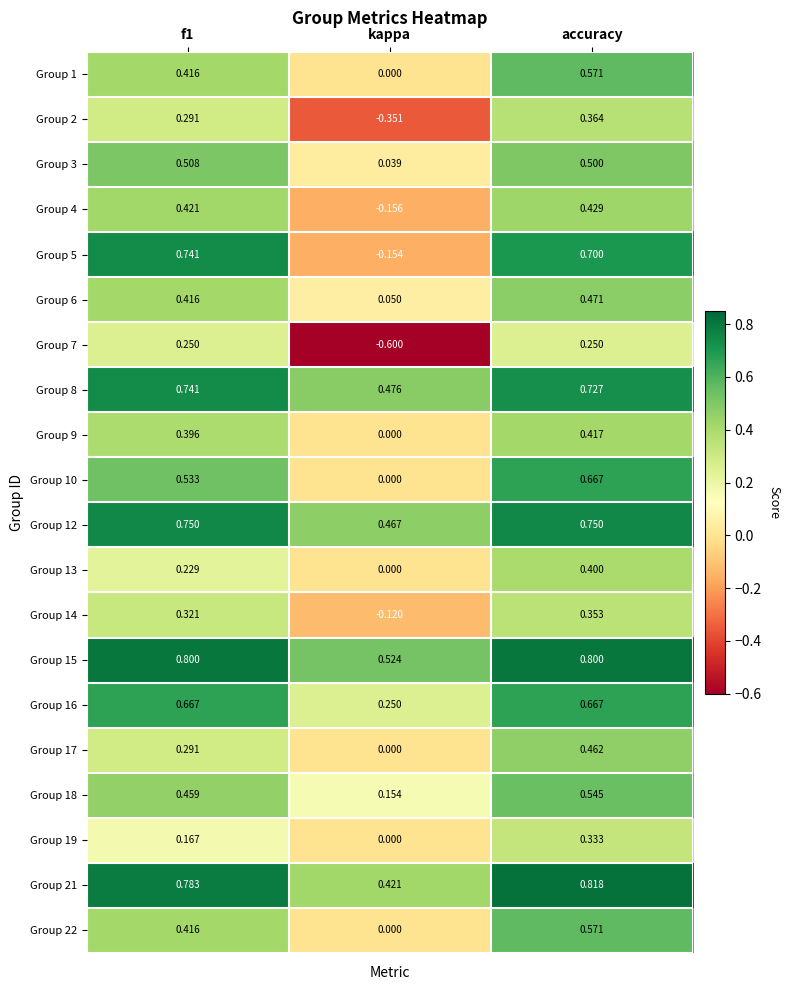

How many values in Group 4 are above zero?

2